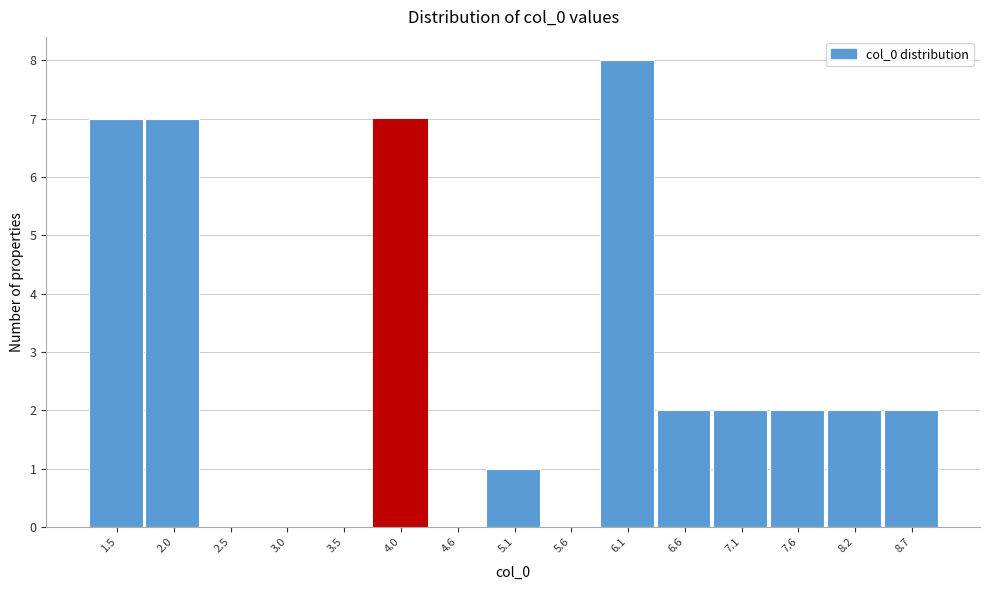

Reading right to left, what are all the values shown in this chart?

8.7=2	8.2=2	7.6=2	7.1=2	6.6=2	6.1=8	5.6=0	5.1=1	4.6=0	4.0=7	3.5=0	3.0=0	2.5=0	2.0=7	1.5=7